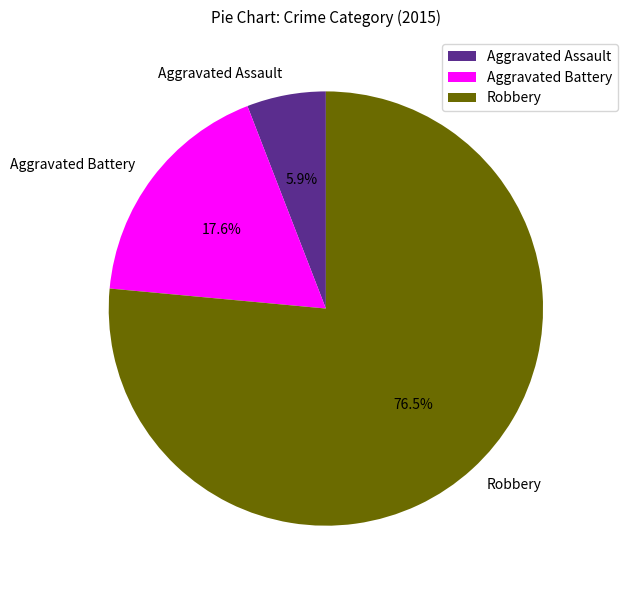

Combined, do Robbery and Aggravated Battery account for over 50%?

Yes